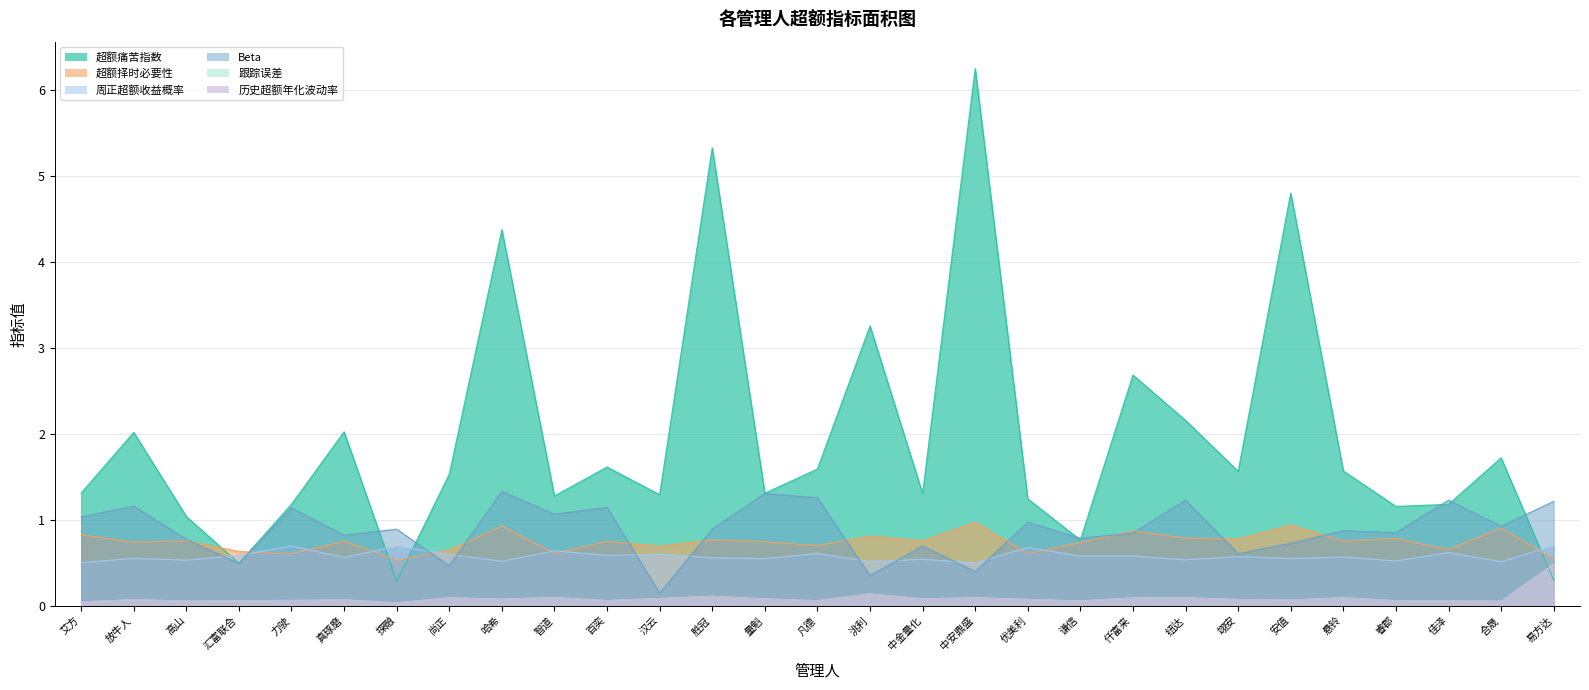

Which label corresponds to the largest value in the chart?

中安鼎盛